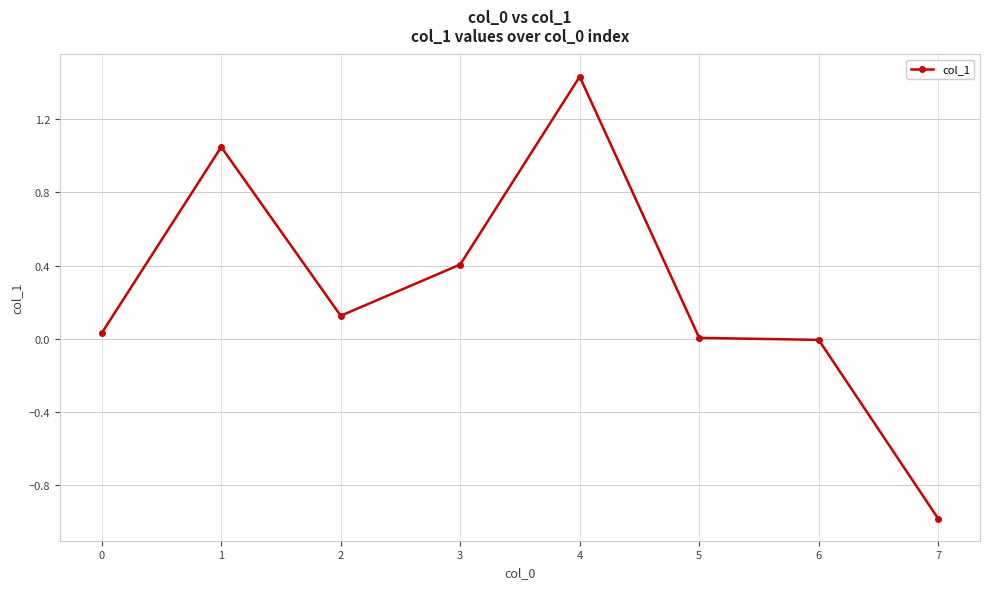

At which category does the data reach its first local peak?

1